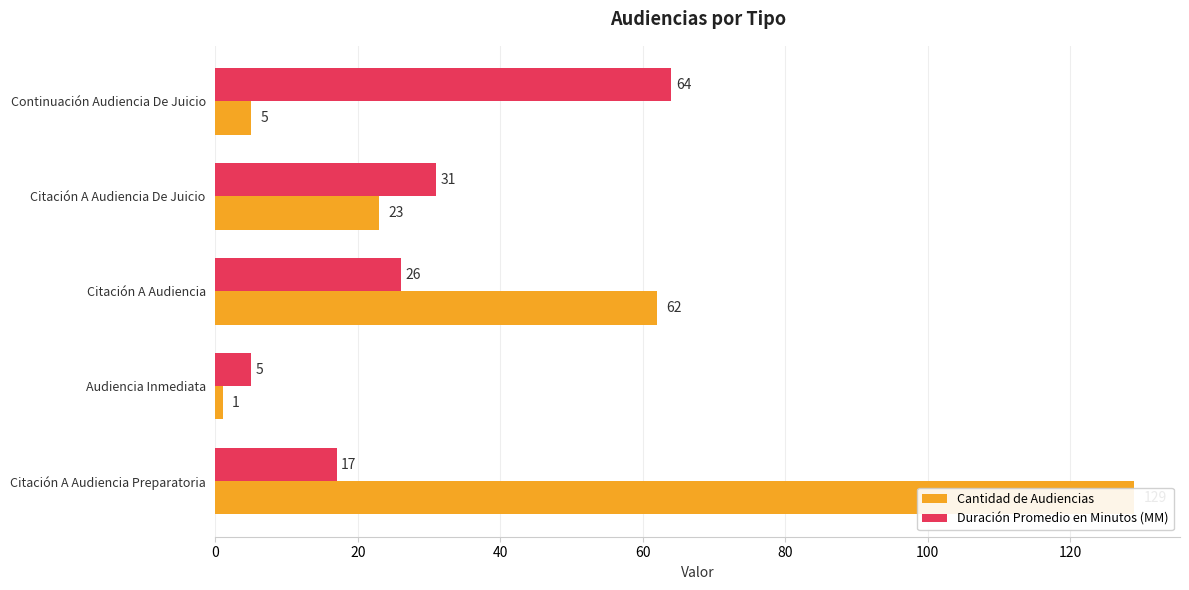

True or false: Duración Promedio en Minutos (MM) has a value of 25 at 0.

False